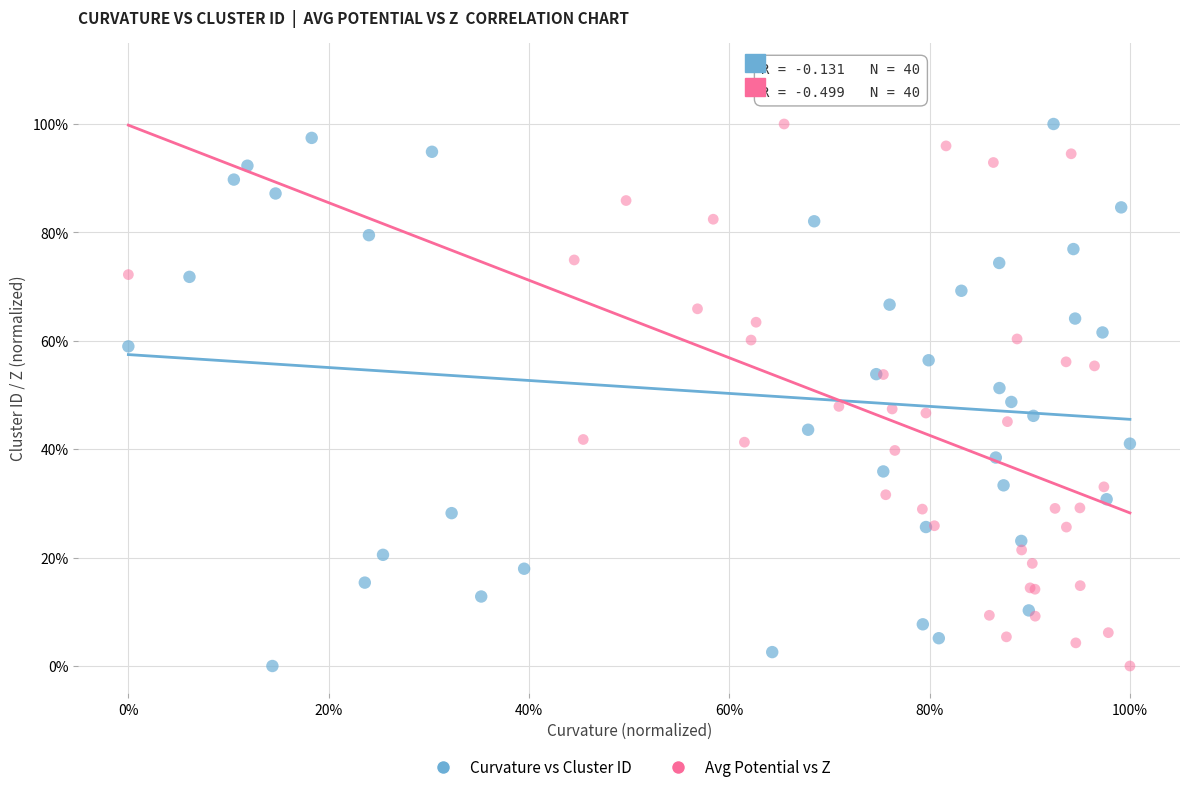

What are all the series names shown in the legend?

Curvature vs Cluster ID, Avg Potential vs Z